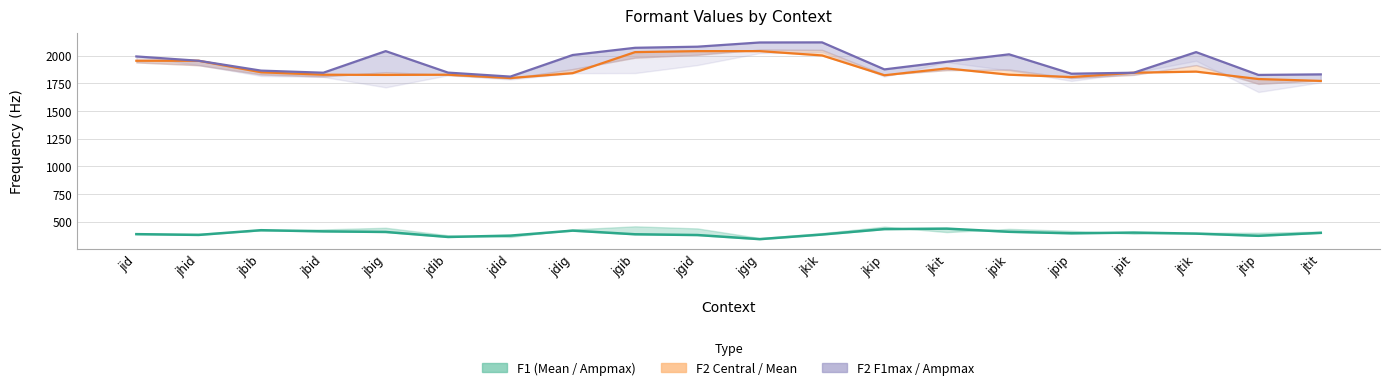

True or false: F2_F1max line has more than 0 interior local peaks.

True